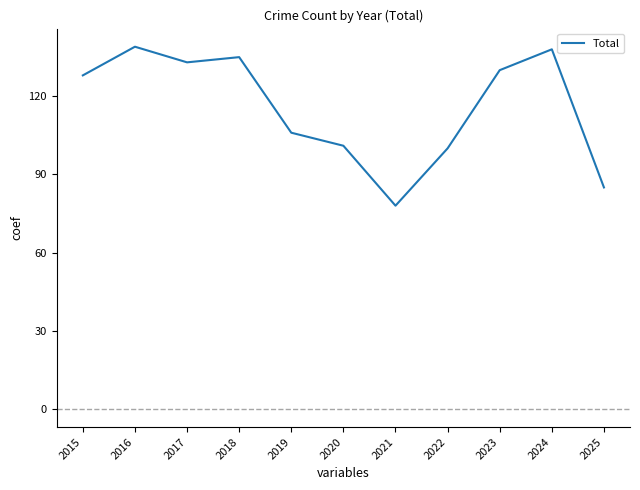

True or false: the data shows 216 at 2016.

False